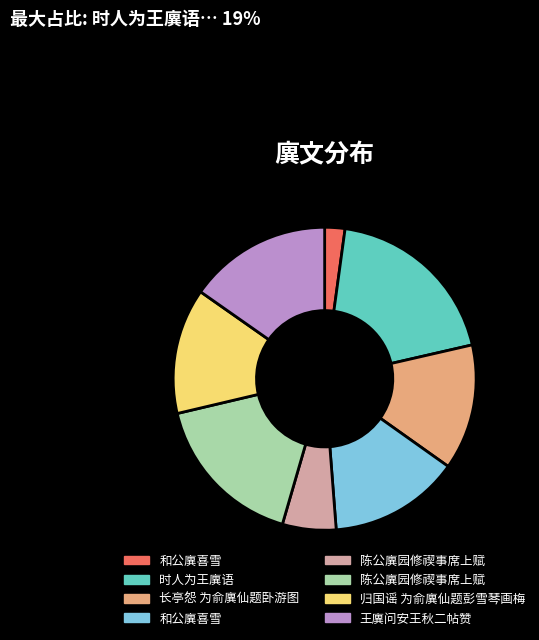

Is there a majority slice in this chart?

No